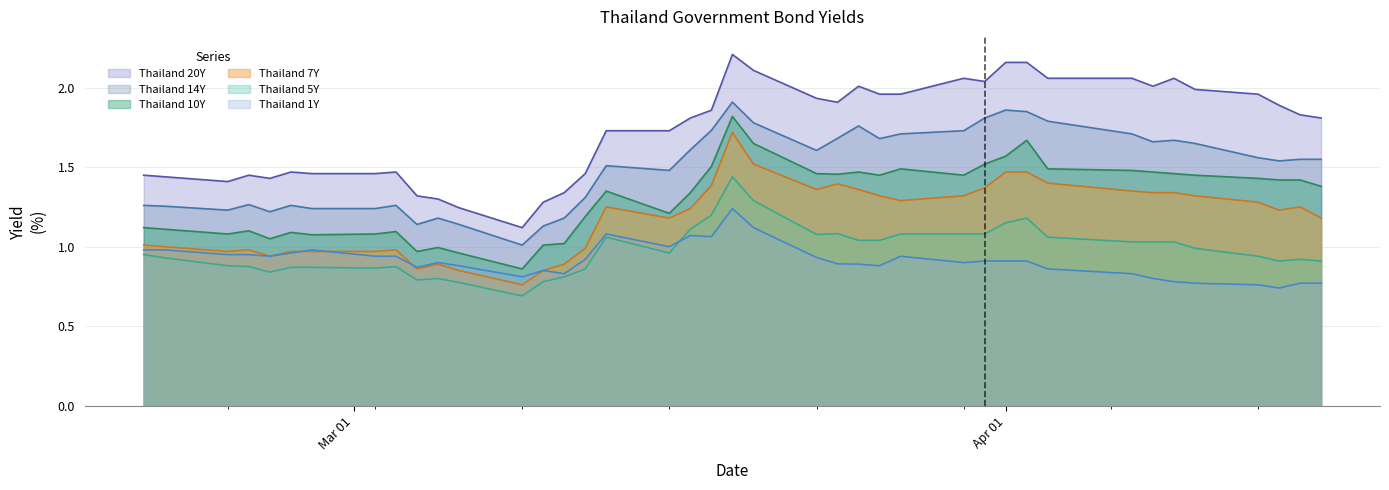

How many lines are shown in the chart?

6